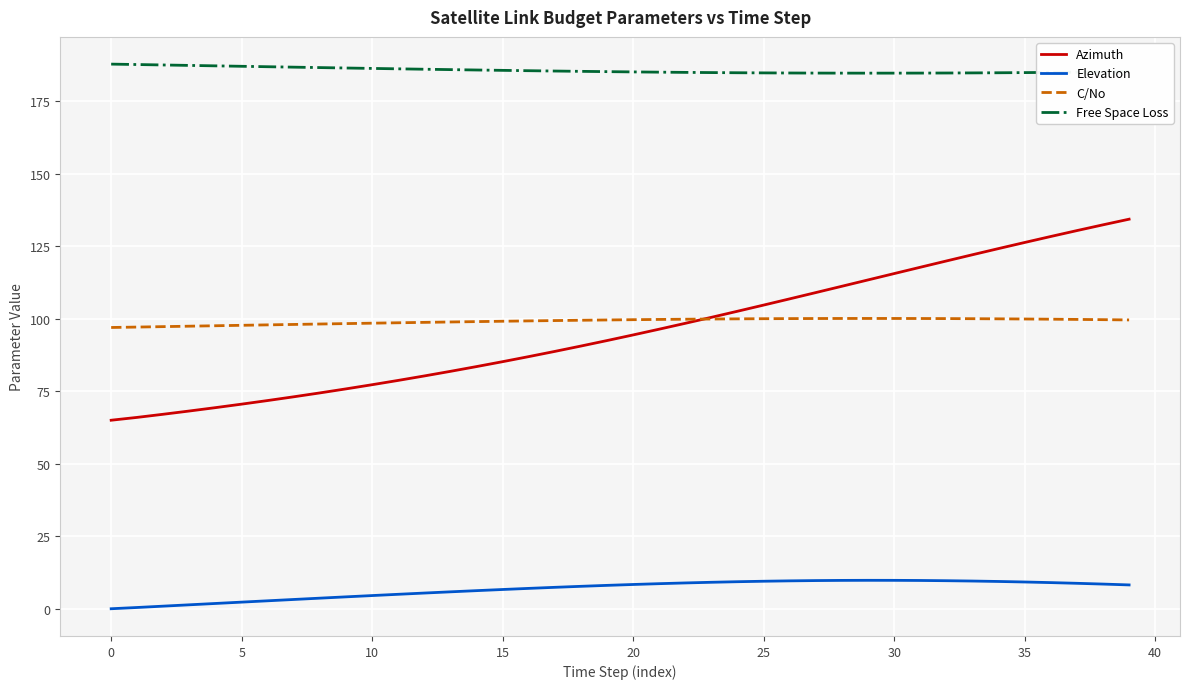

True or false: Azimuth and Free Space Loss cross at least once.

False